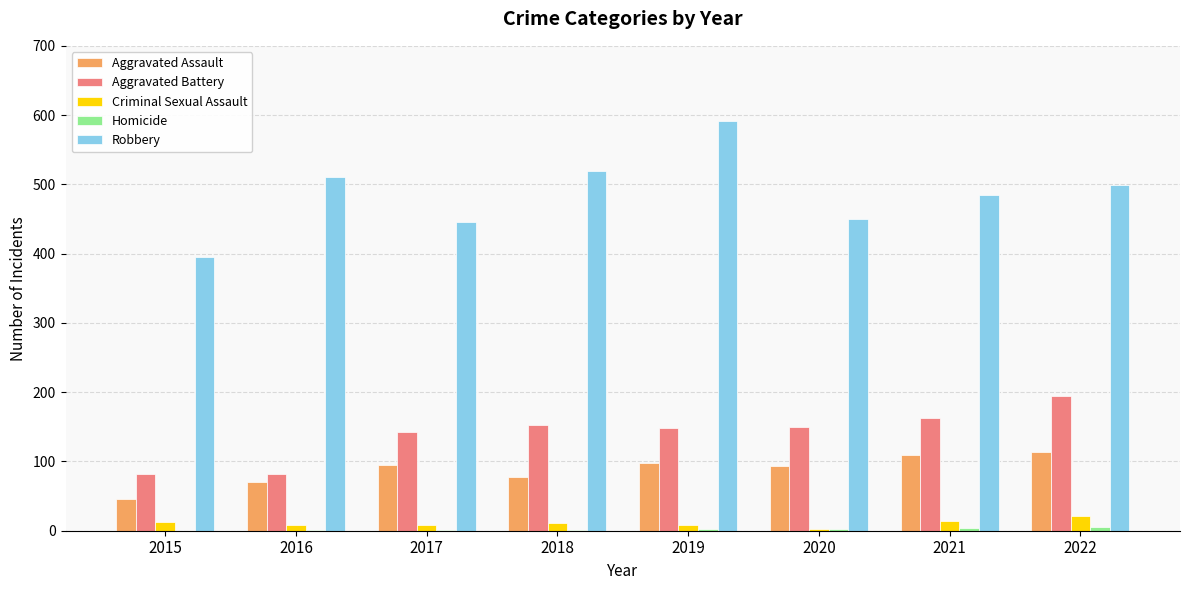

What is the sum of all Aggravated Assault values?

705